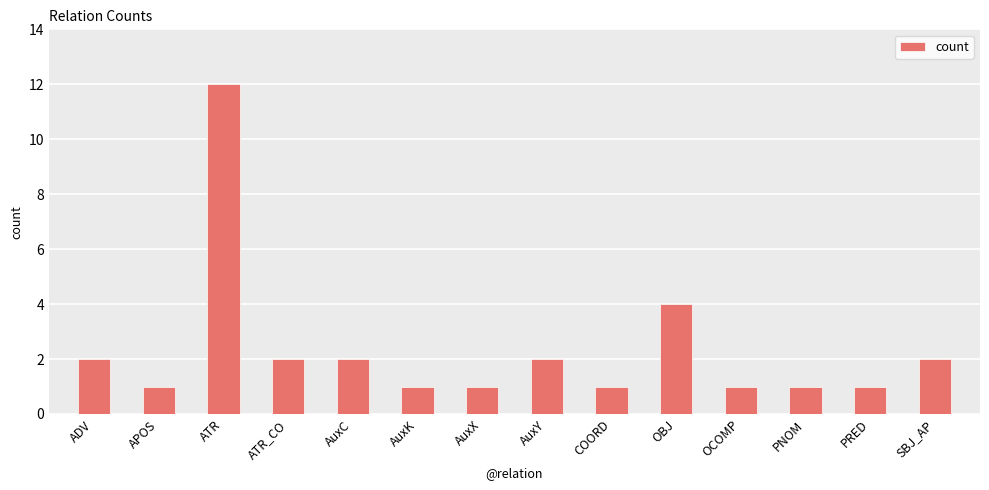

What is the average value?

2